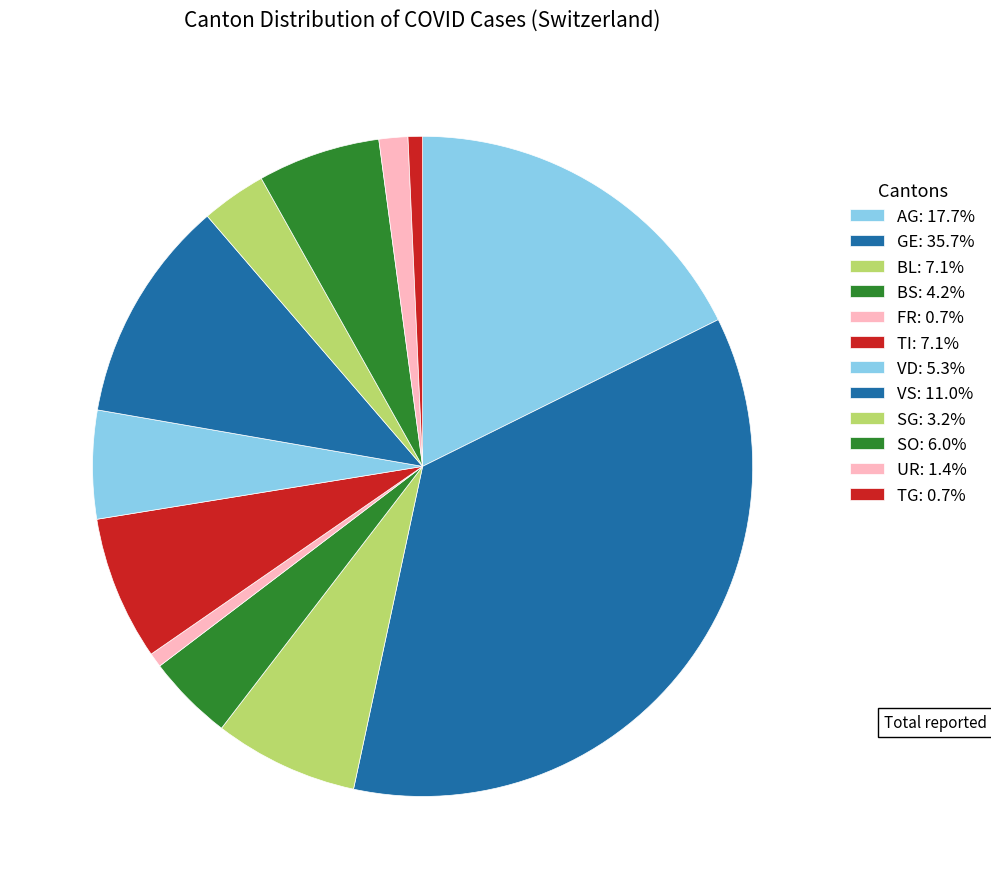

How many segments does this pie chart have?

12